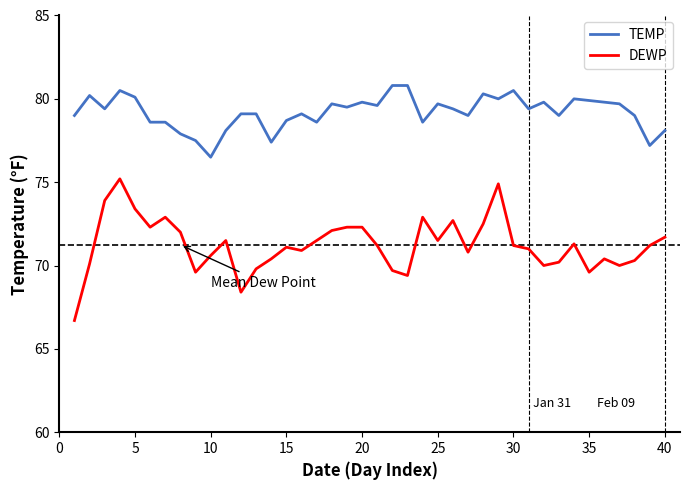

What is the difference between the maximum and minimum values in the TEMP series?

4.3